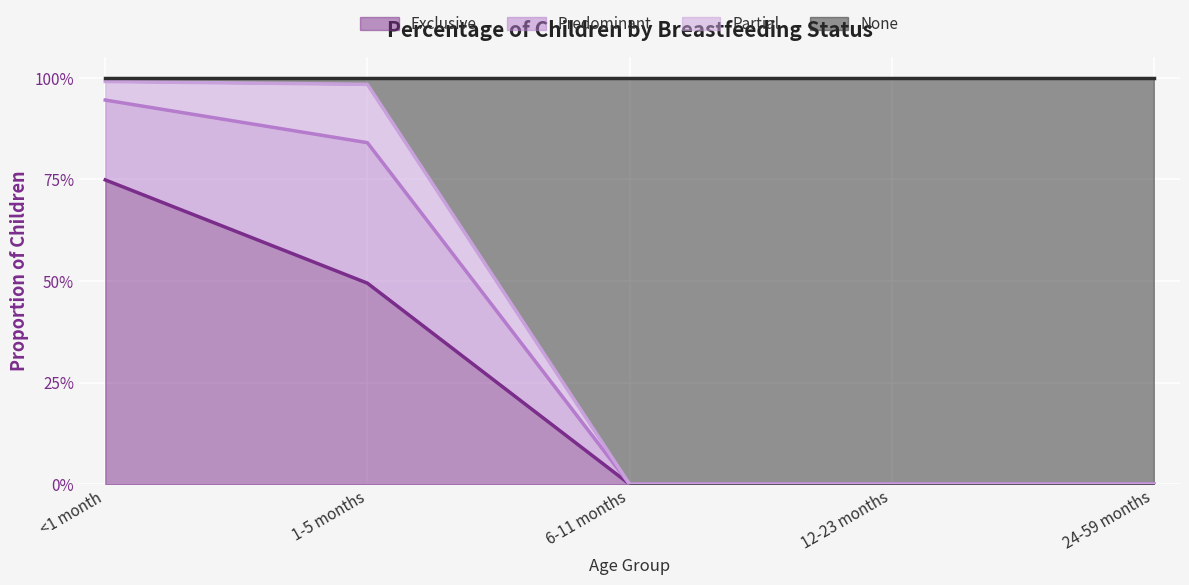

What is the label of the 2nd point from the right?

12-23 months